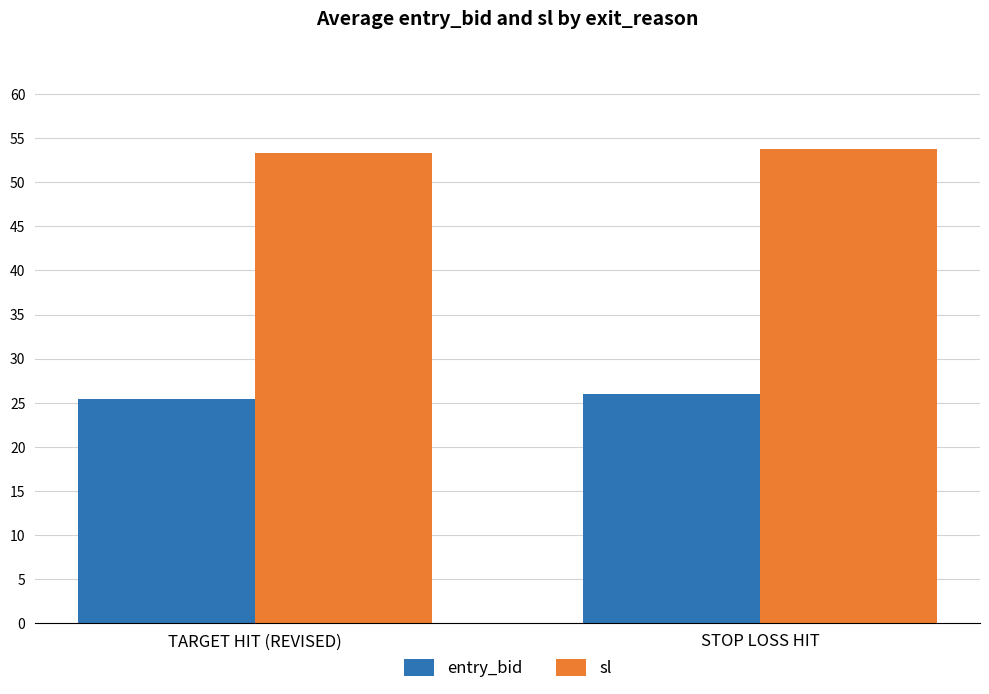

True or false: sl has a value of 53.7 at STOP LOSS HIT.

True